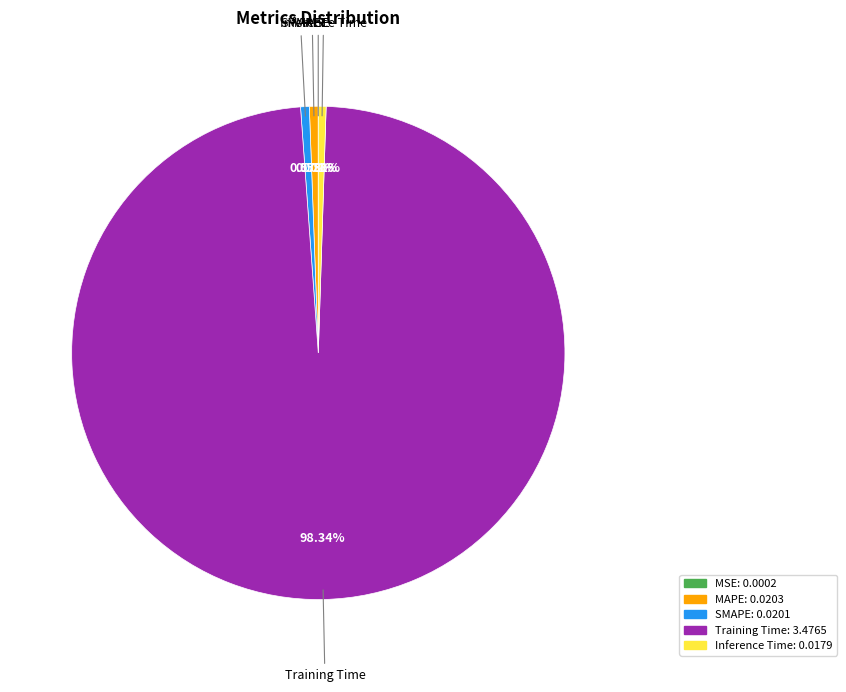

Between SMAPE and Training Time, which is larger?

Training Time